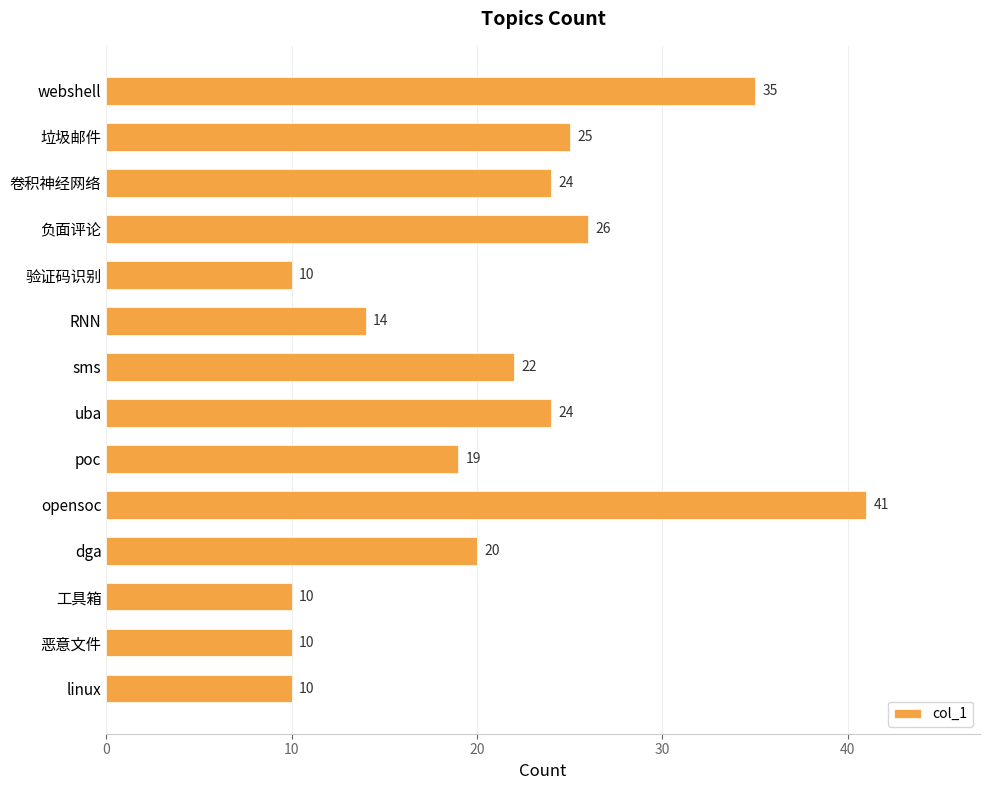

Reading top to bottom, what are all the values shown in this chart?

35	25	24	26	10	14	22	24	19	41	20	10	10	10